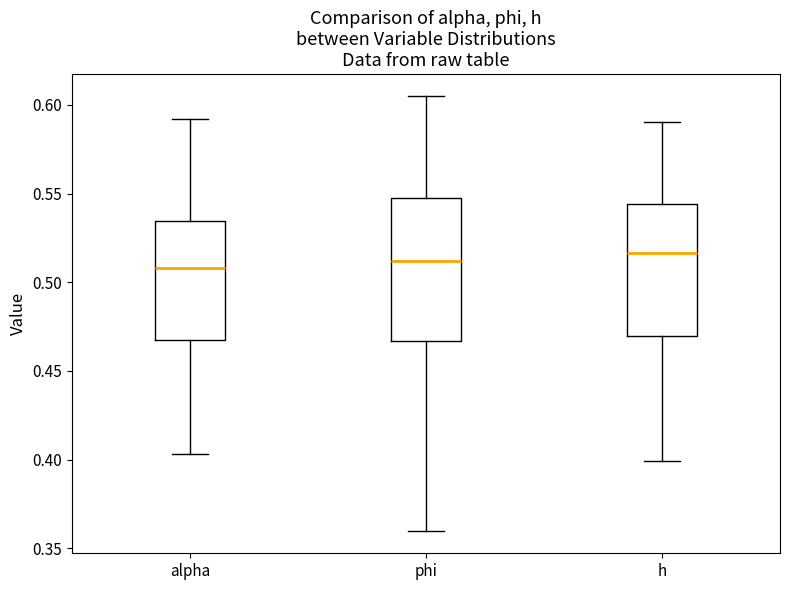

Comparing the boxes themselves (not the whiskers), which one is the tallest?

phi